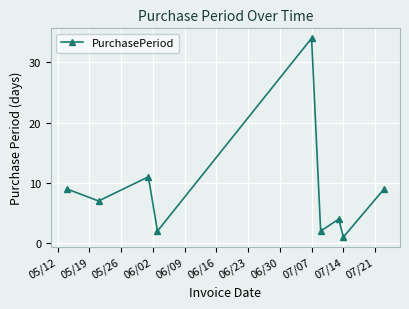

What is the average value?

9